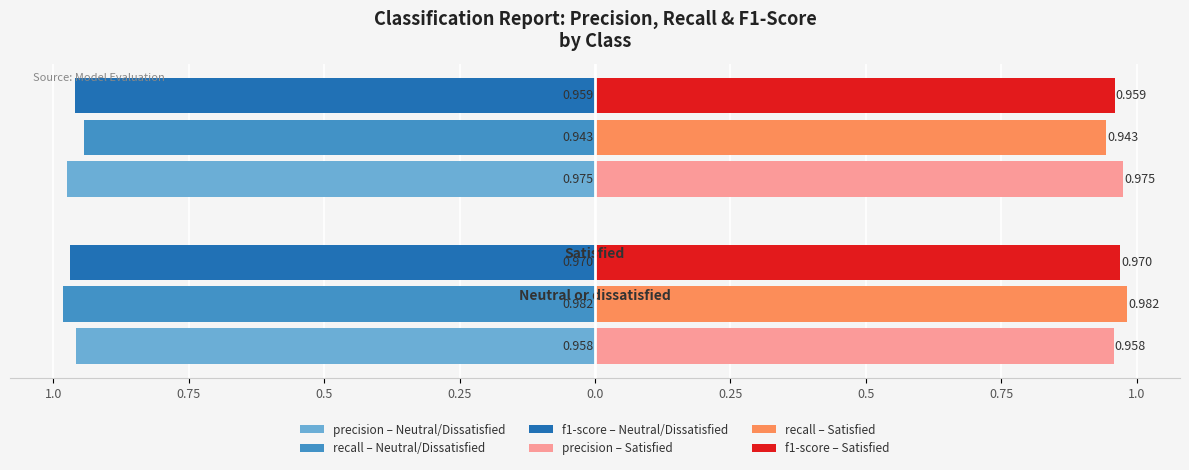

The f1-score (Satisfied) series shows 1.4 at 0.75. True or false?

False